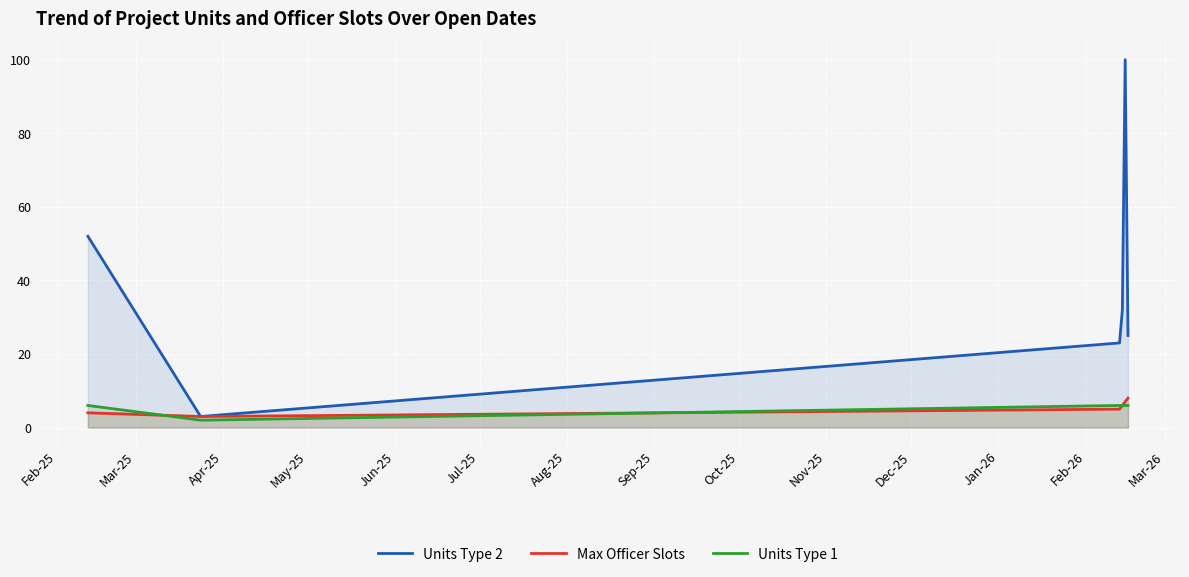

True or false: Units Type 2 and Units Type 1 cross at least once.

False